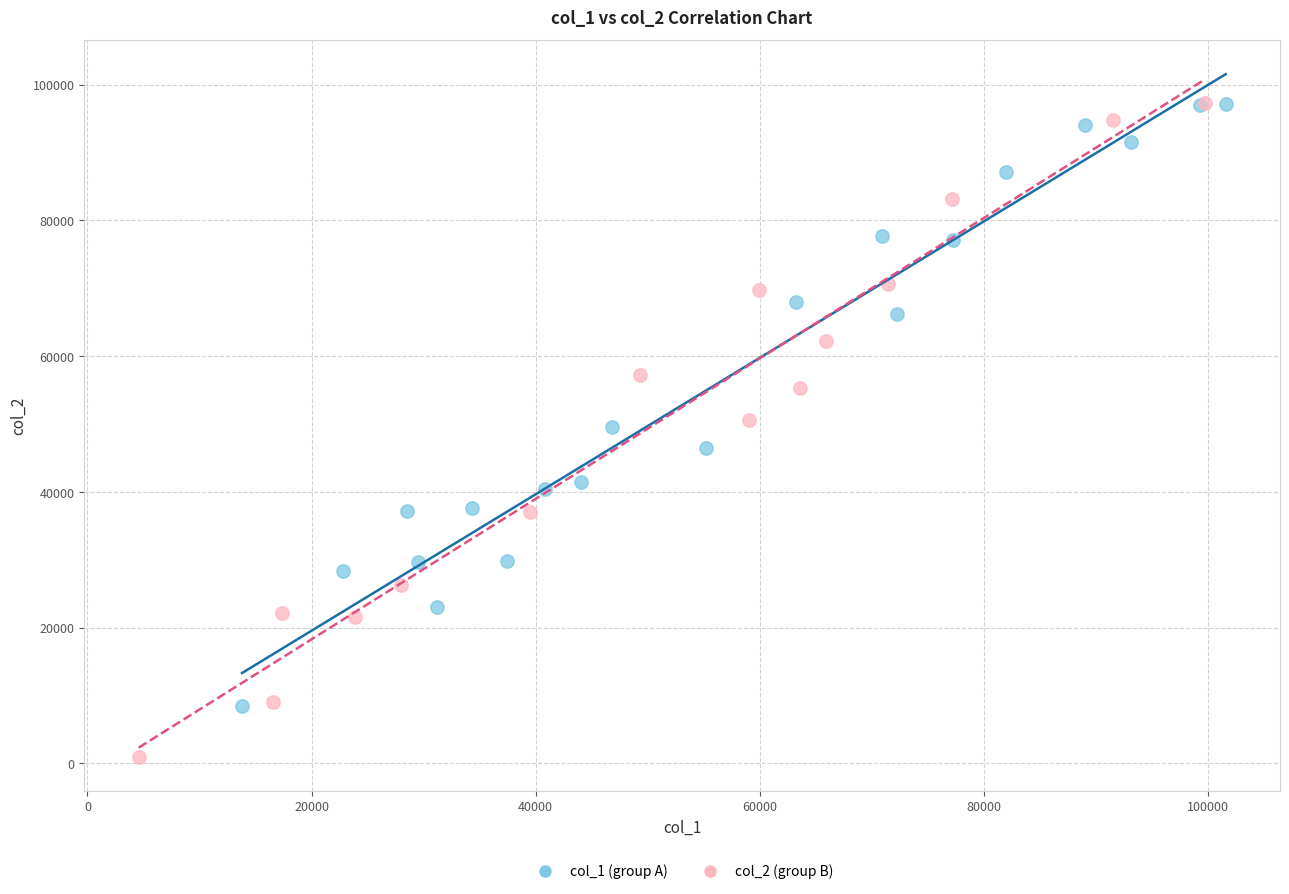

Which series has the widest spread of Y values?

col_2 (group B)